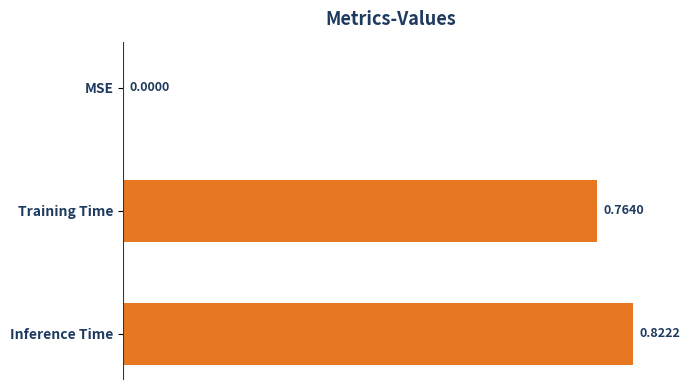

How many values are between 0 and 1?

3